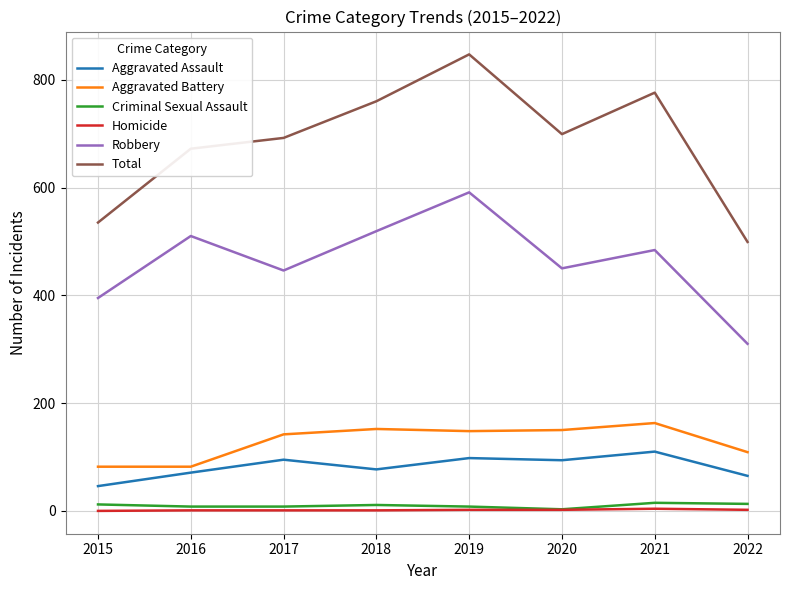

What is the spread (max minus min) of values at 2022?

497